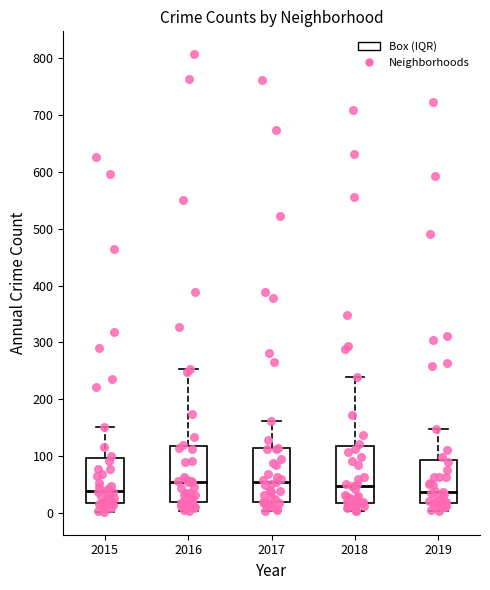

Where is the lower edge of the box at x = 2019 on the y-axis? The values are not printed on the chart, so give them approximately, as read against the axis.

20